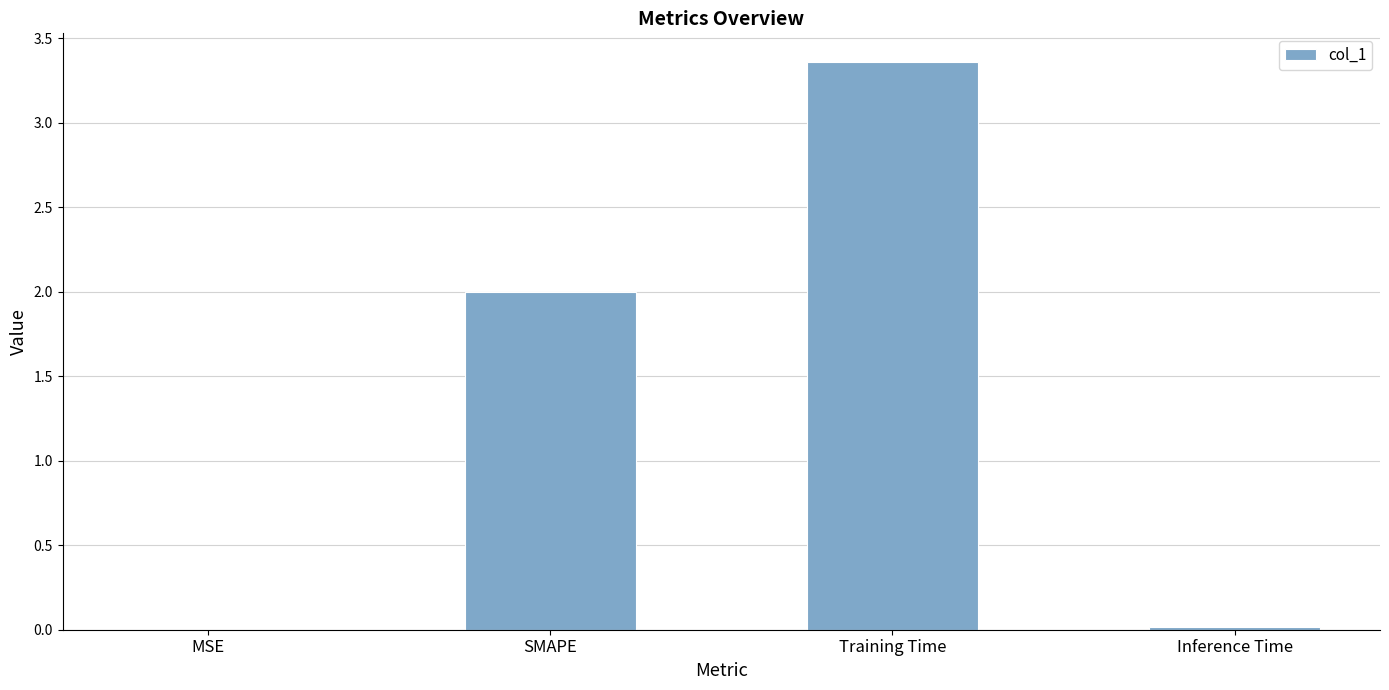

The chart shows a value of 2.2 at Training Time. True or false?

False